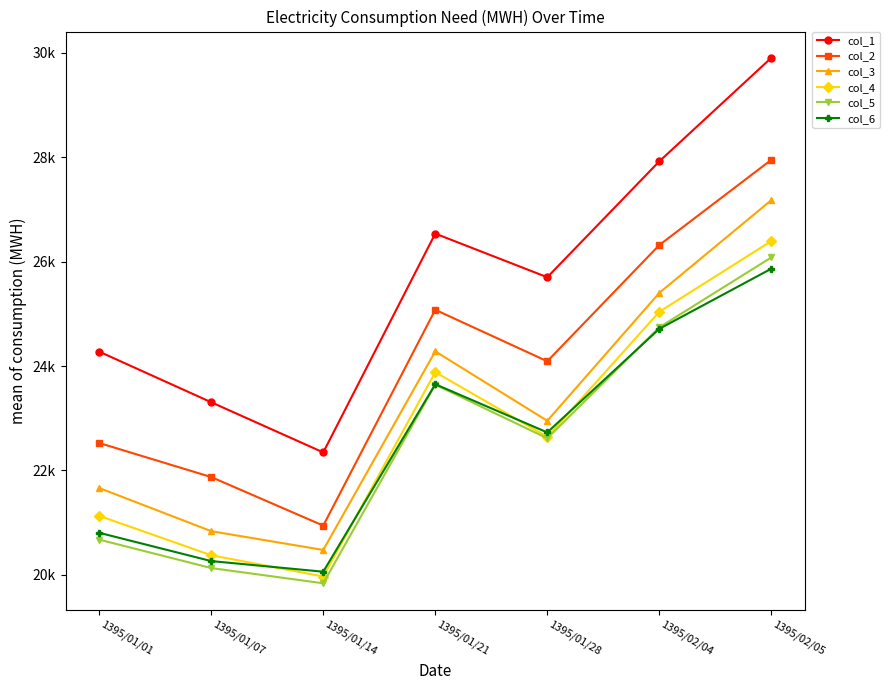

What is the difference between the highest and lowest values at 1395/02/05?

4037.7